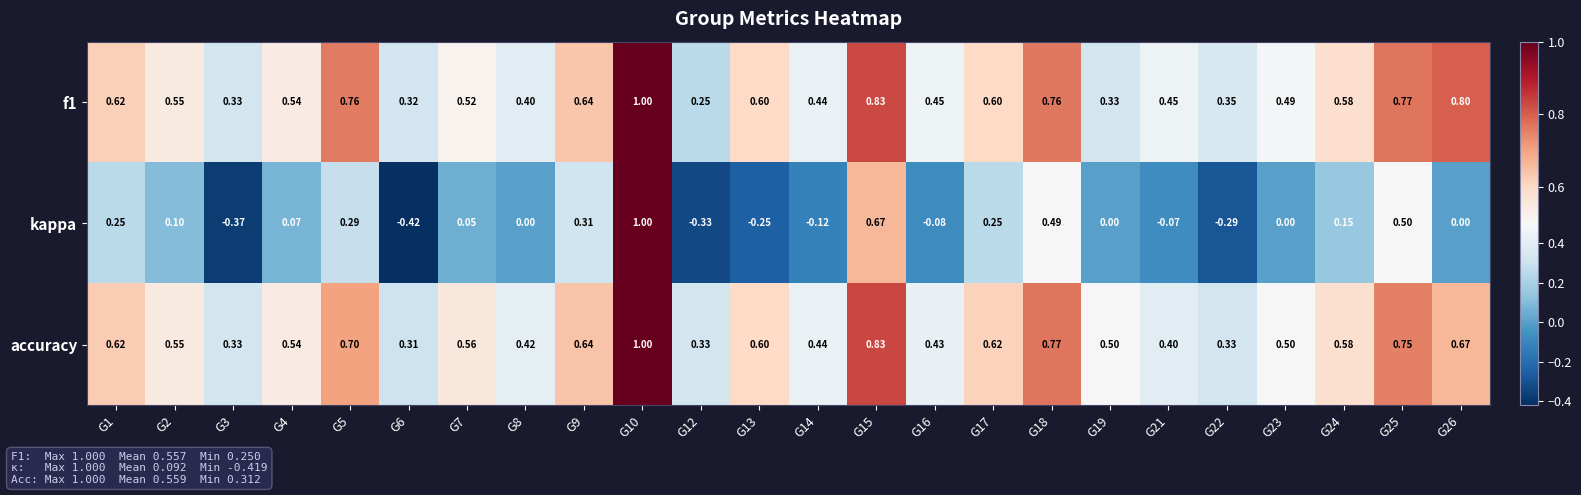

Which series has the largest range (max minus min)?

kappa